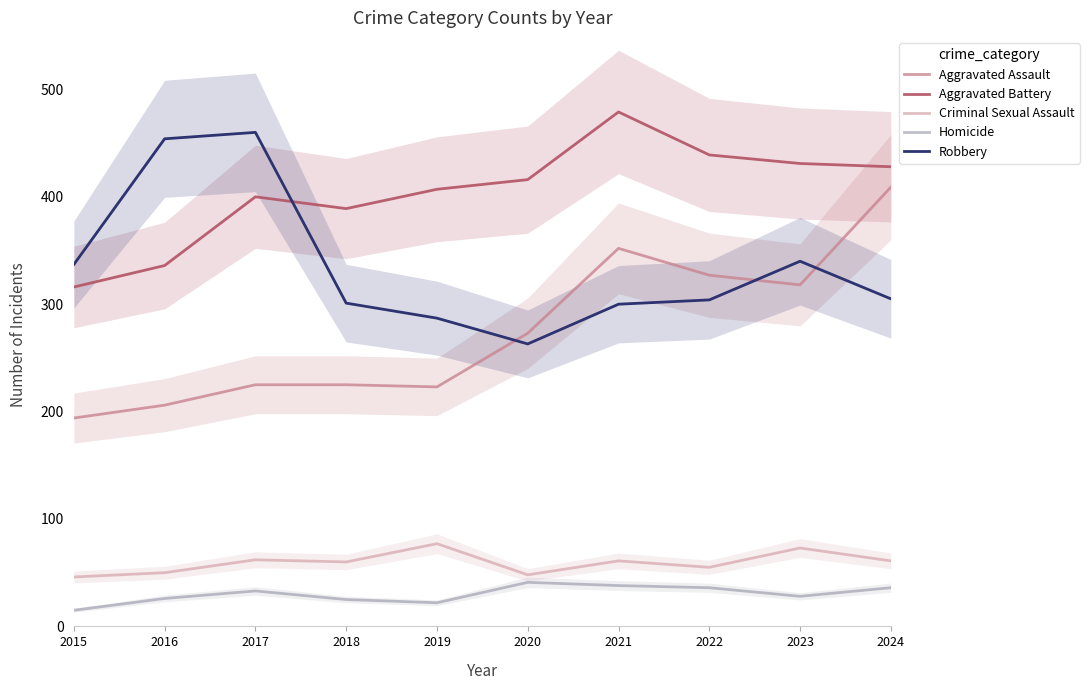

What is the sum of all Aggravated Assault values?

2752